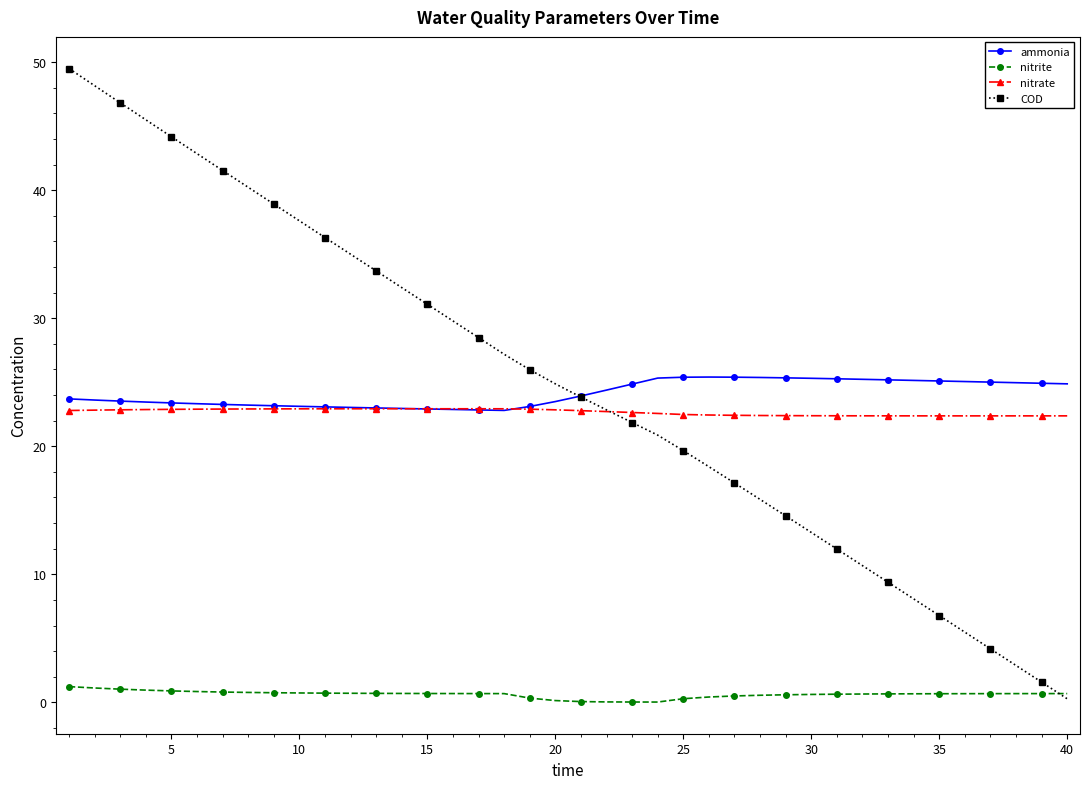

True or false: COD has more than 2 points higher than both neighbors.

False